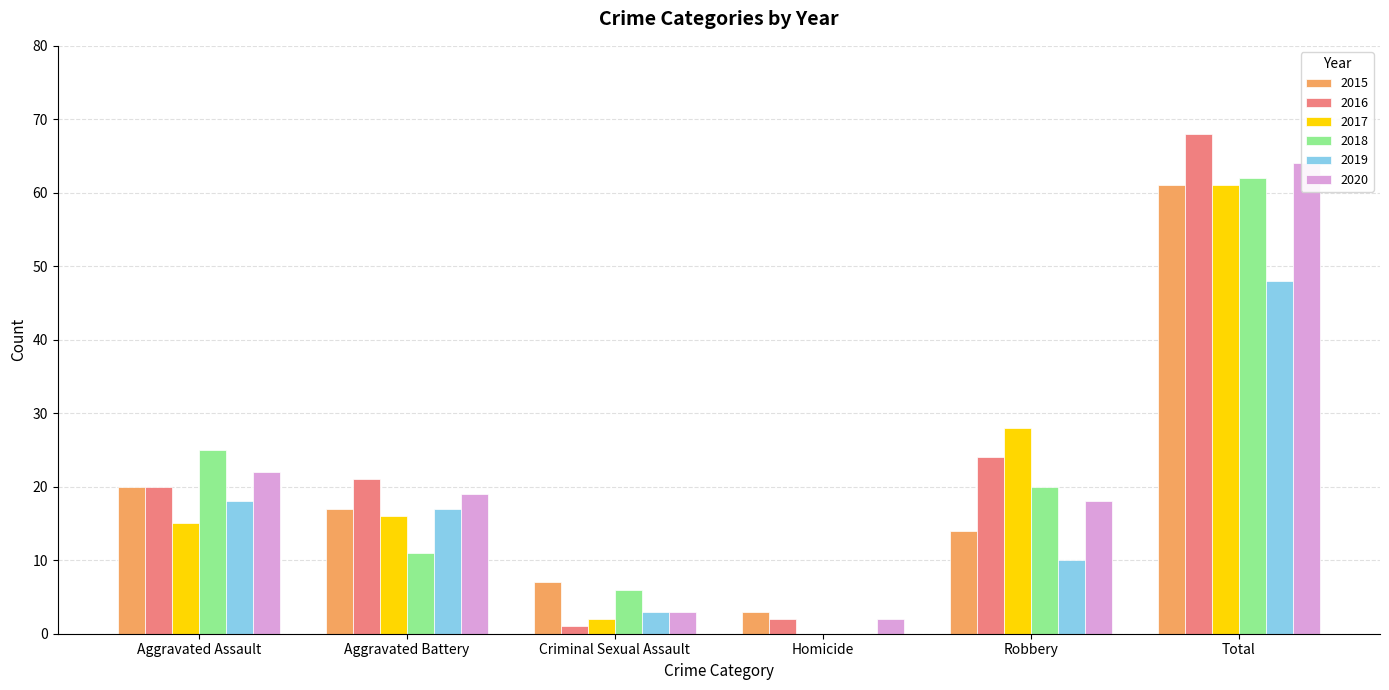

What are all the series names shown in the legend?

2015, 2016, 2017, 2018, 2019, 2020